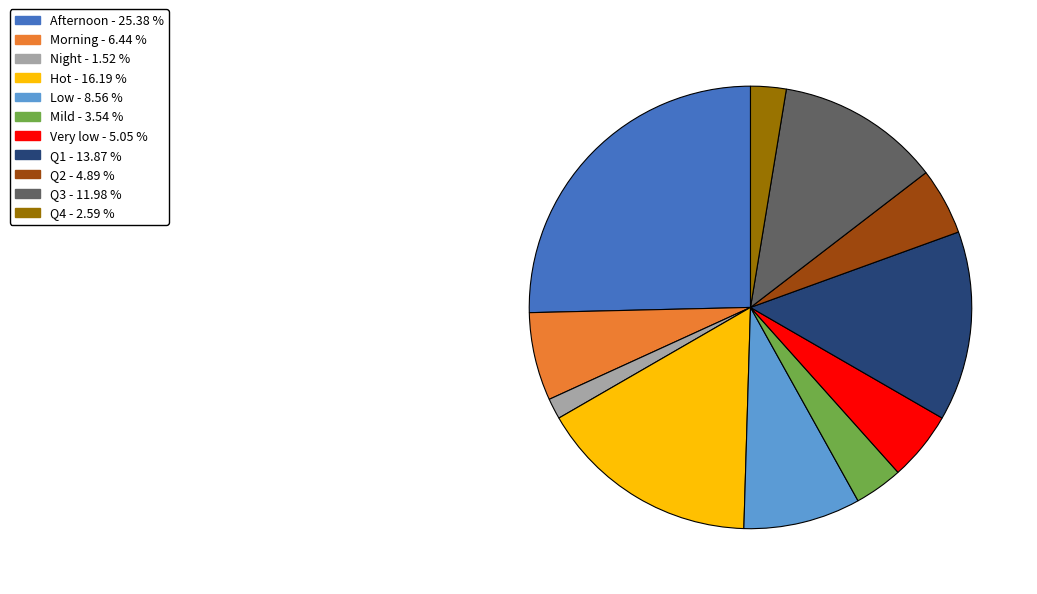

Does any single category account for the majority?

No